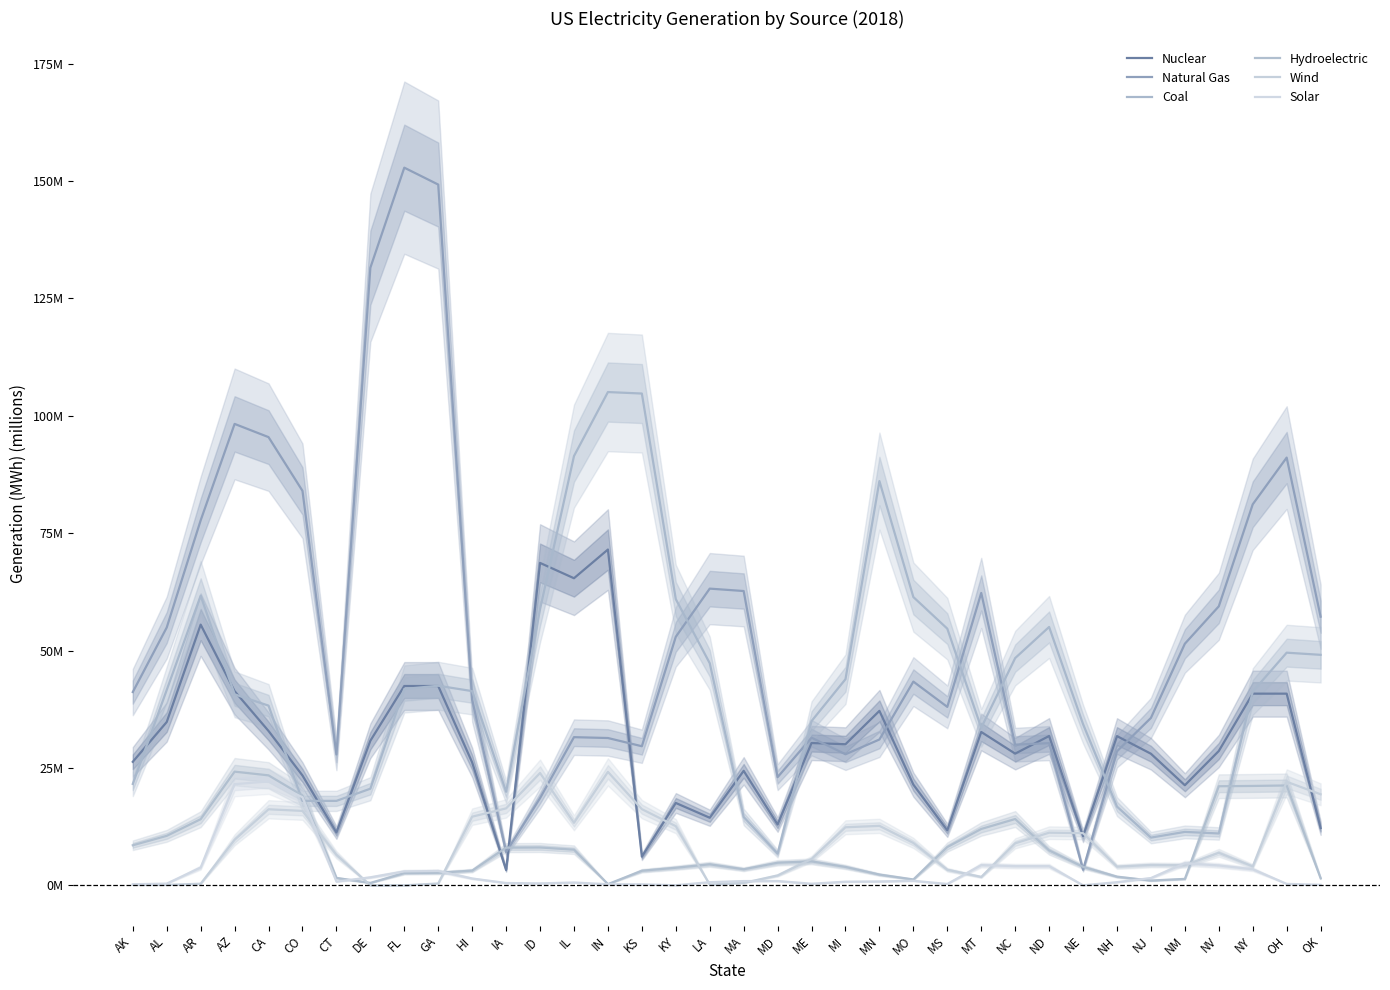

At which label does Natural Gas first exceed 43?

AL